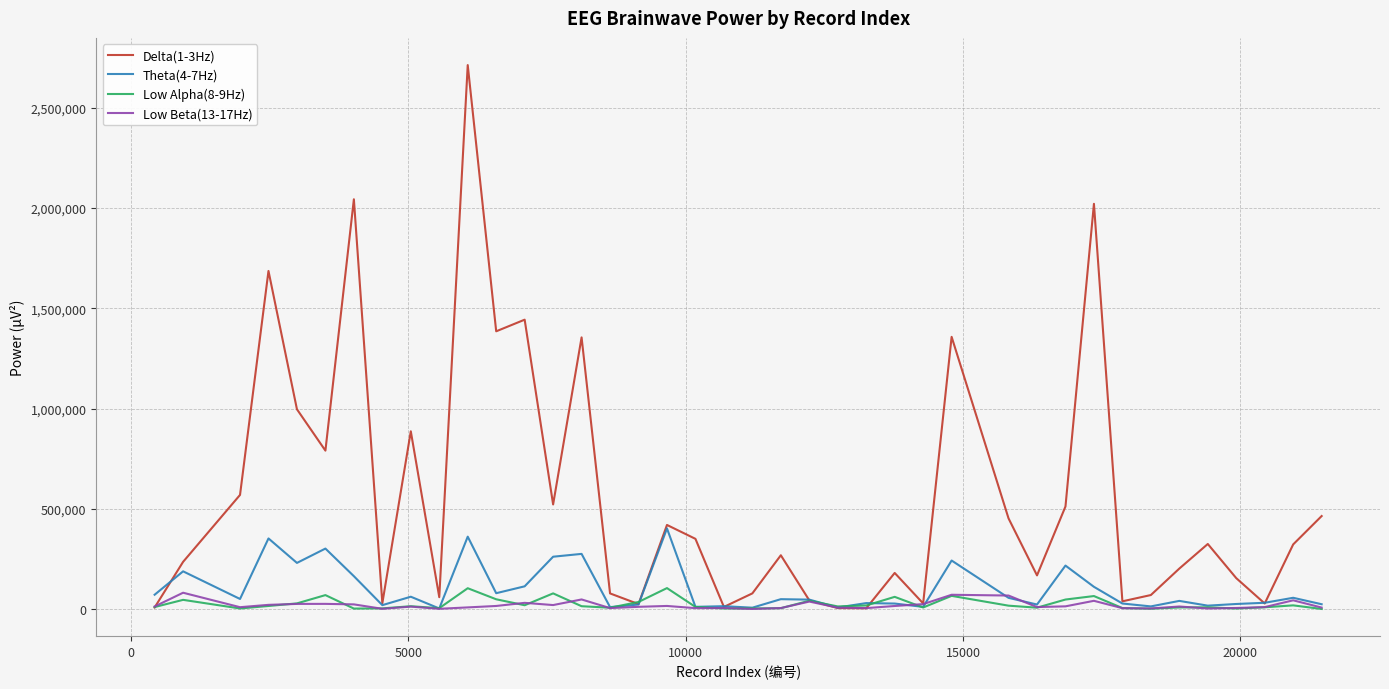

What is the difference between the second highest and minimum values in the Low Alpha(8-9Hz) series?

103469